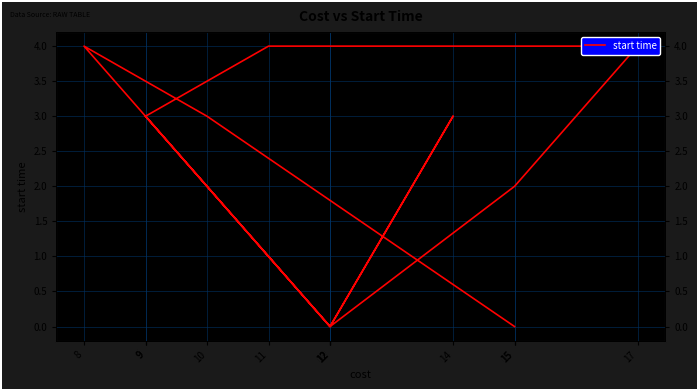

What is the ratio of the value at 15 to the value at 10?

0.7